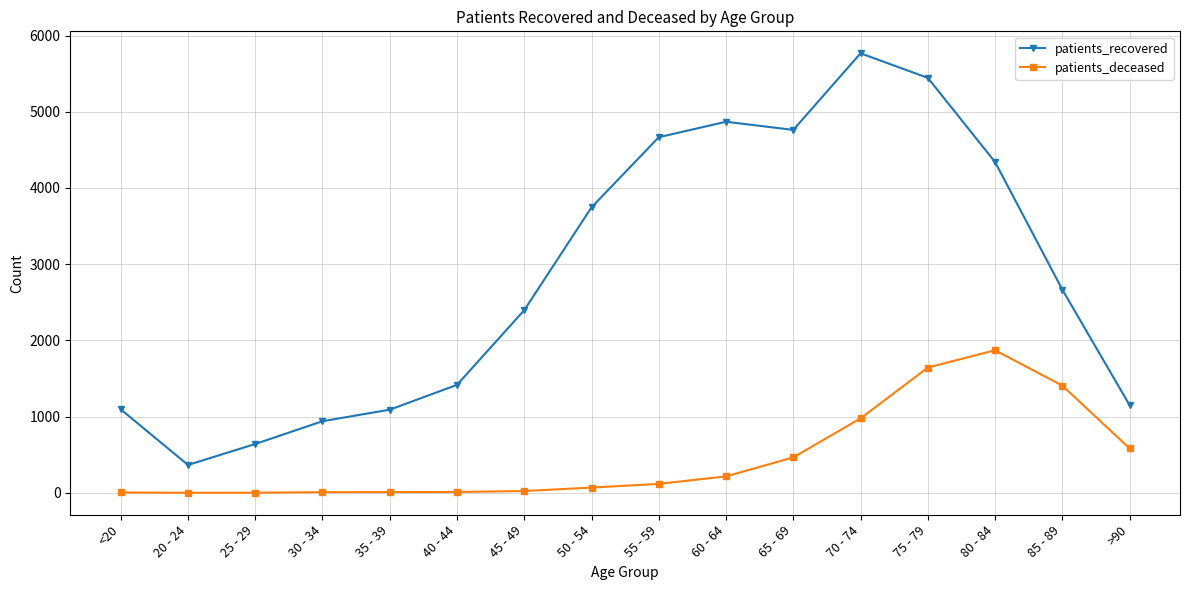

How many lines are shown in the chart?

2